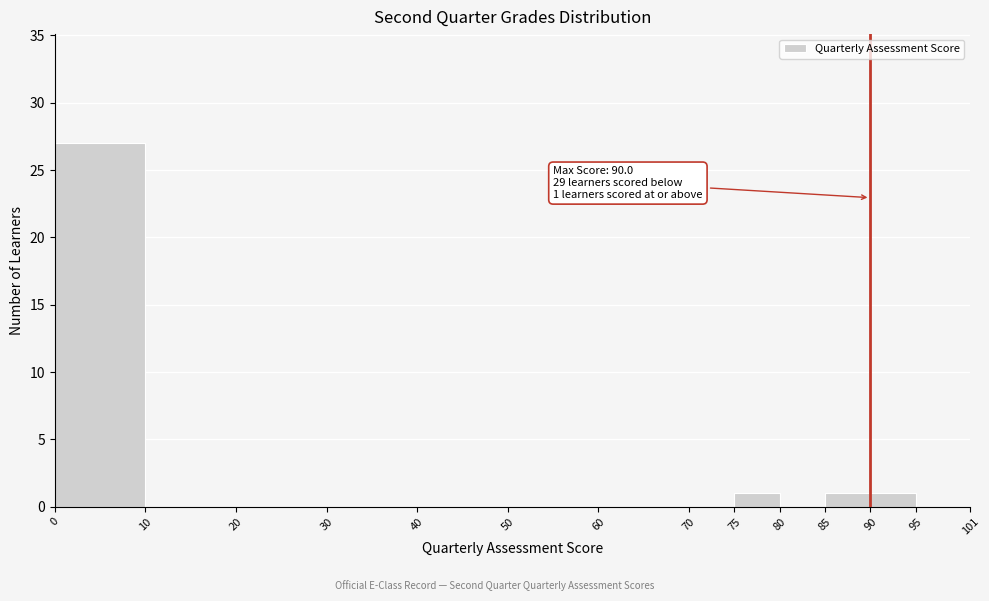

Over which range of the x-axis is the bar tallest?

0 to 10